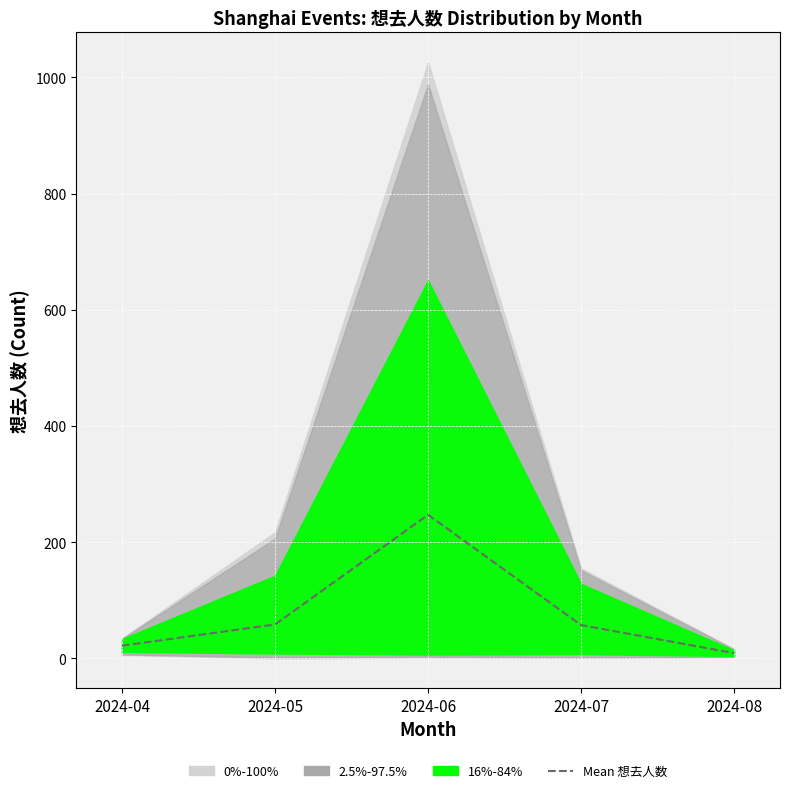

How many lines are shown in the chart?

1